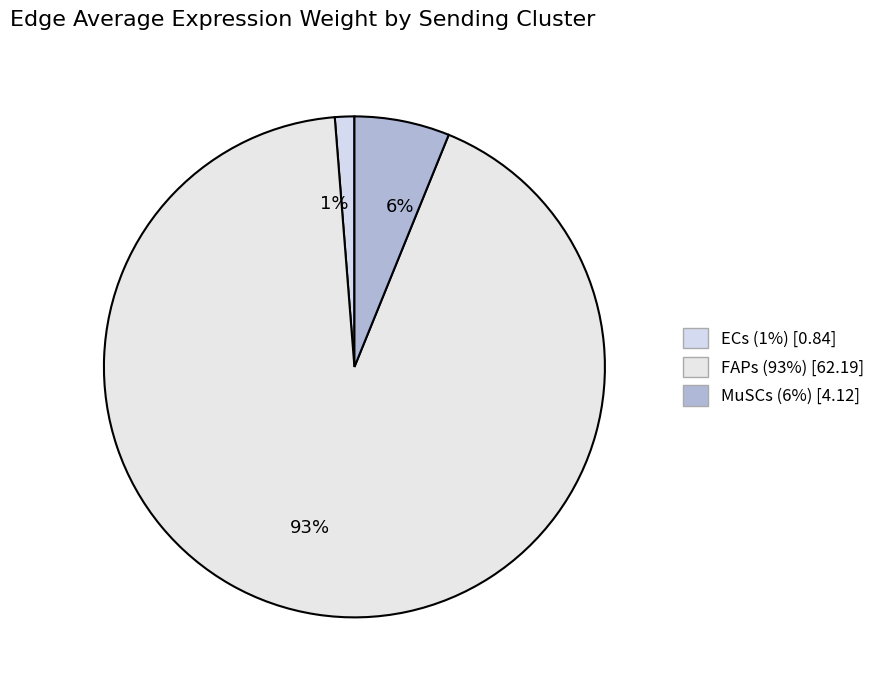

What percentage is the FAPs slice, to the nearest percent?

93%